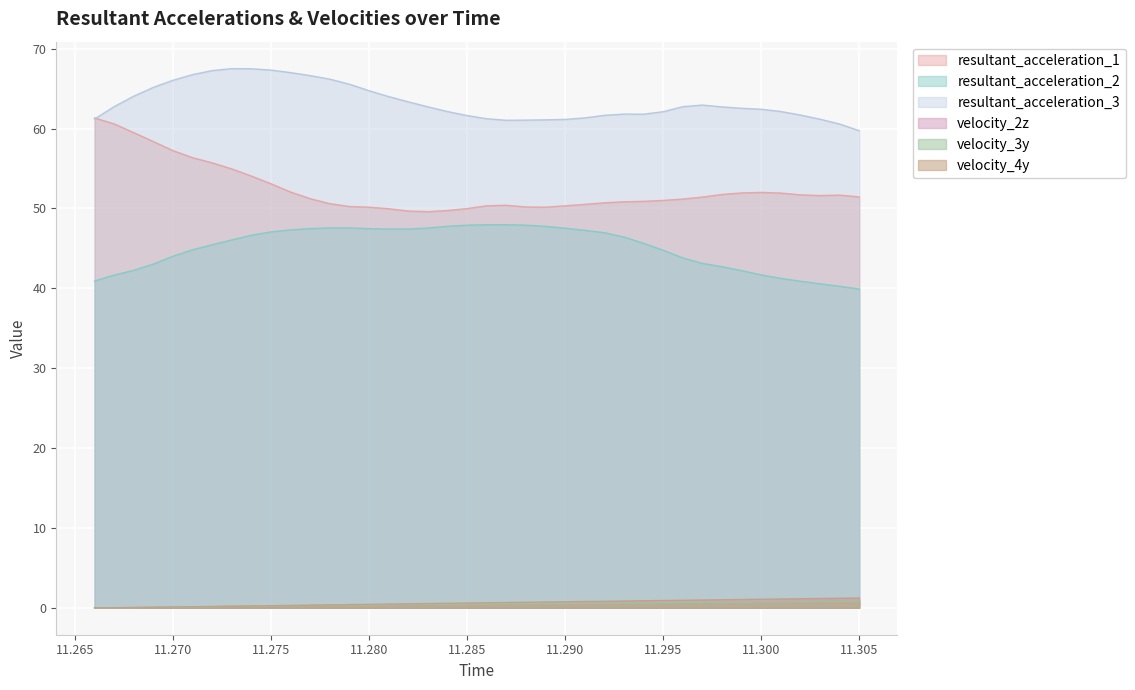

True or false: velocity_3y and velocity_2z intersect in this chart.

False